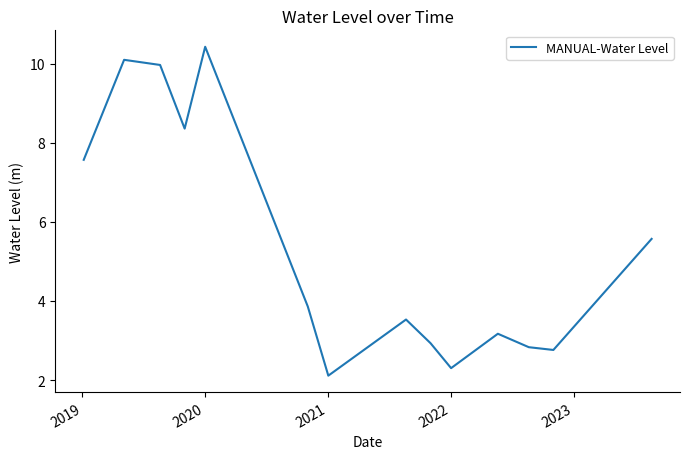

What is the difference between the maximum and minimum values?

8.3